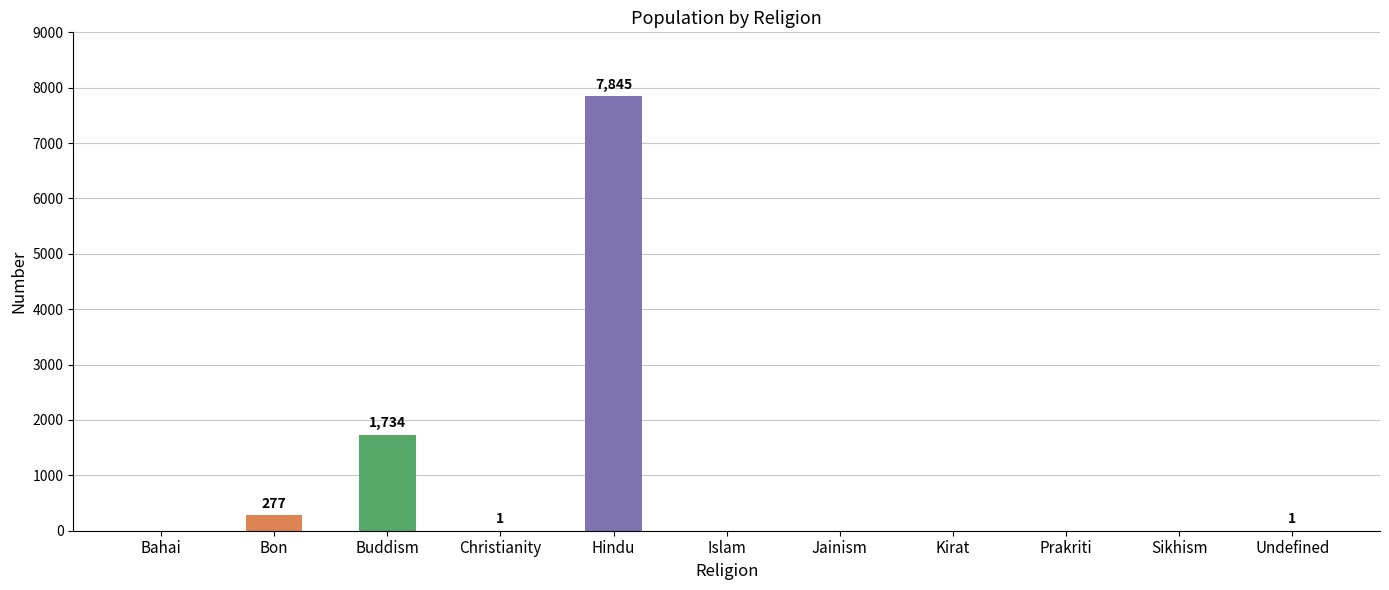

How many data points are above 0?

5